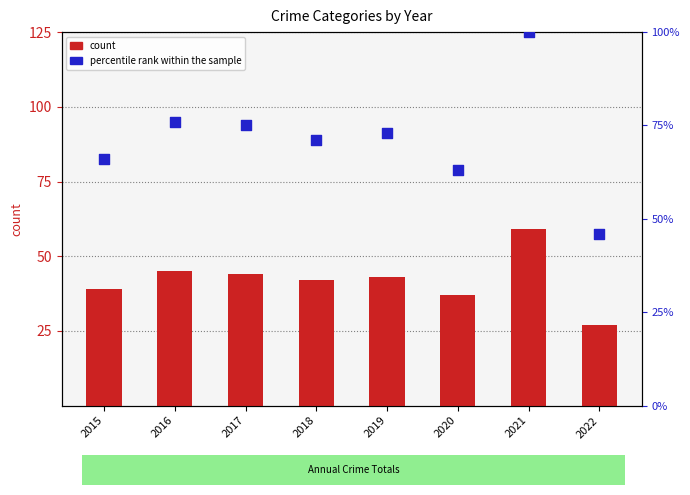

Which series has the largest Y range (max minus min)?

percentile rank within the sample